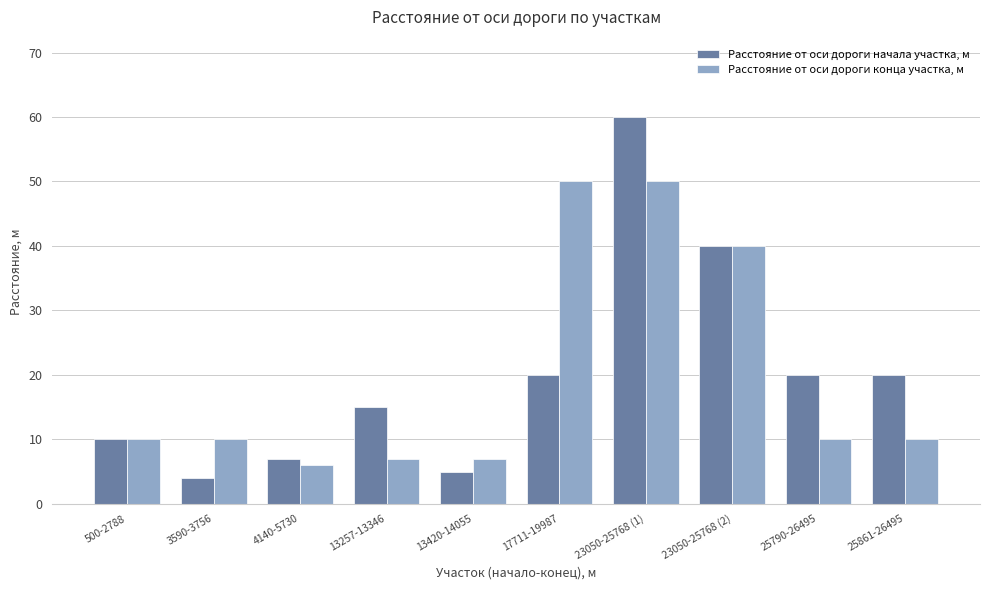

Is the value of Расстояние от оси дороги начала участка, м at 3590-3756 greater than the value of Расстояние от оси дороги конца участка, м at 13420-14055?

No